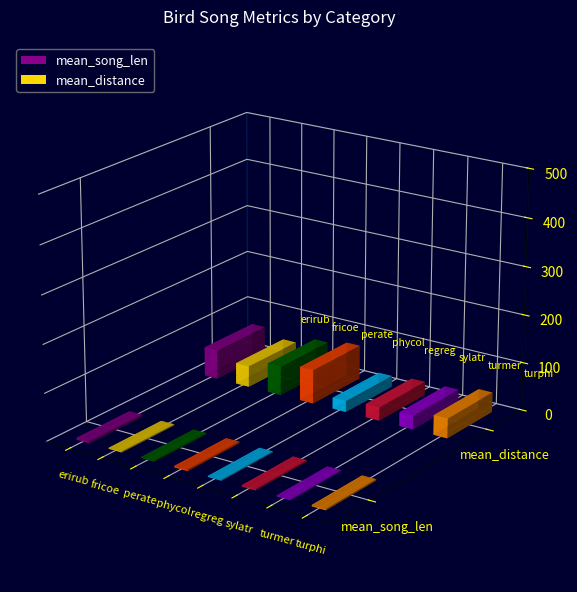

Between turphi and erirub, which is larger?

erirub